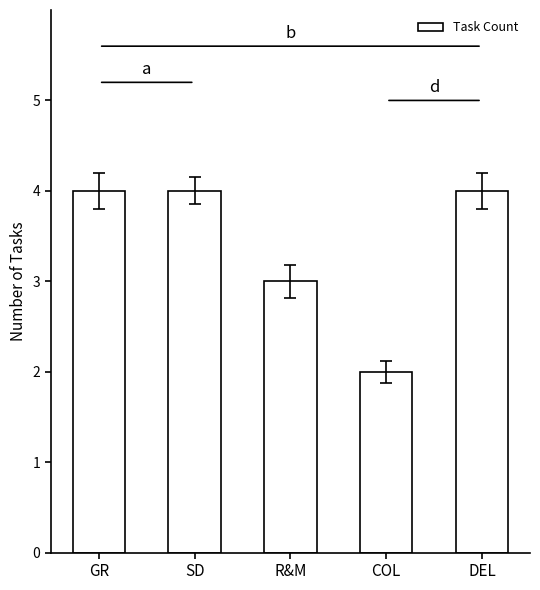

What is the greatest value displayed?

4